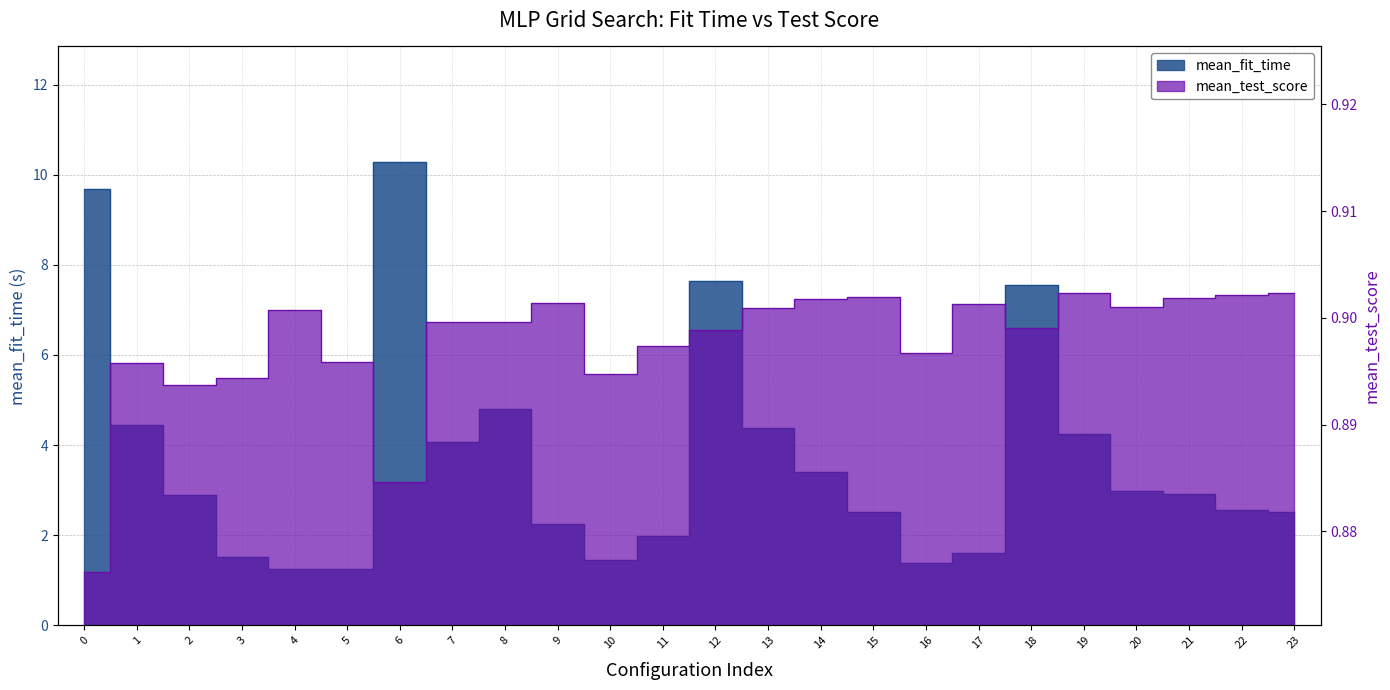

True or false: mean_fit_time and mean_test_score cross at least once.

False